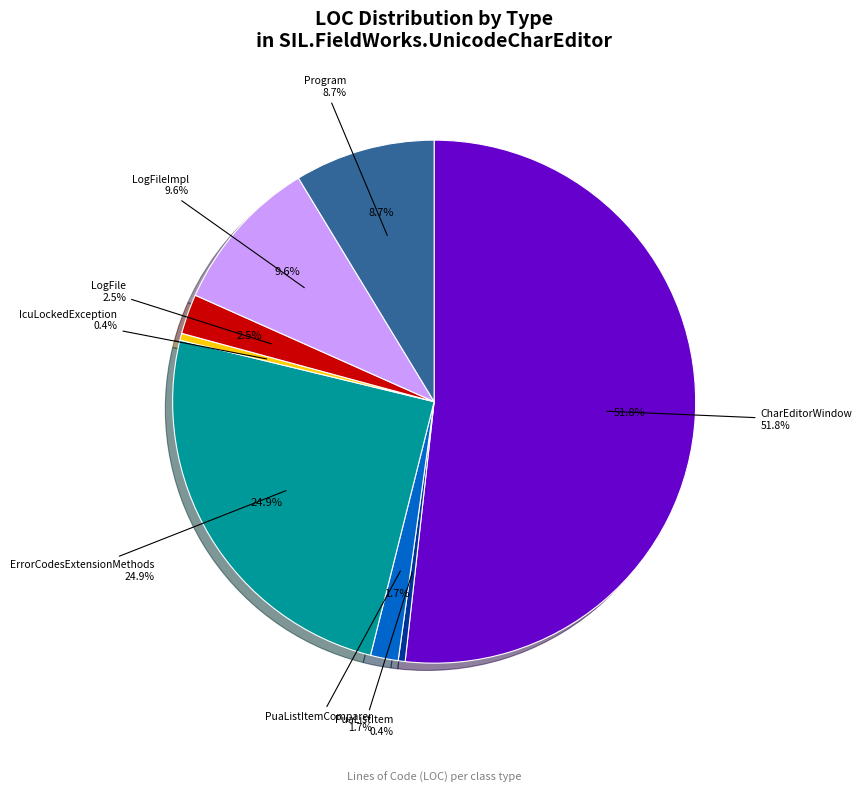

Rank the categories by value from highest to lowest.

CharEditorWindow, ErrorCodesExtensionMethods, LogFileImpl, Program, LogFile, PuaListItemComparer, PuaListItem, IcuLockedException